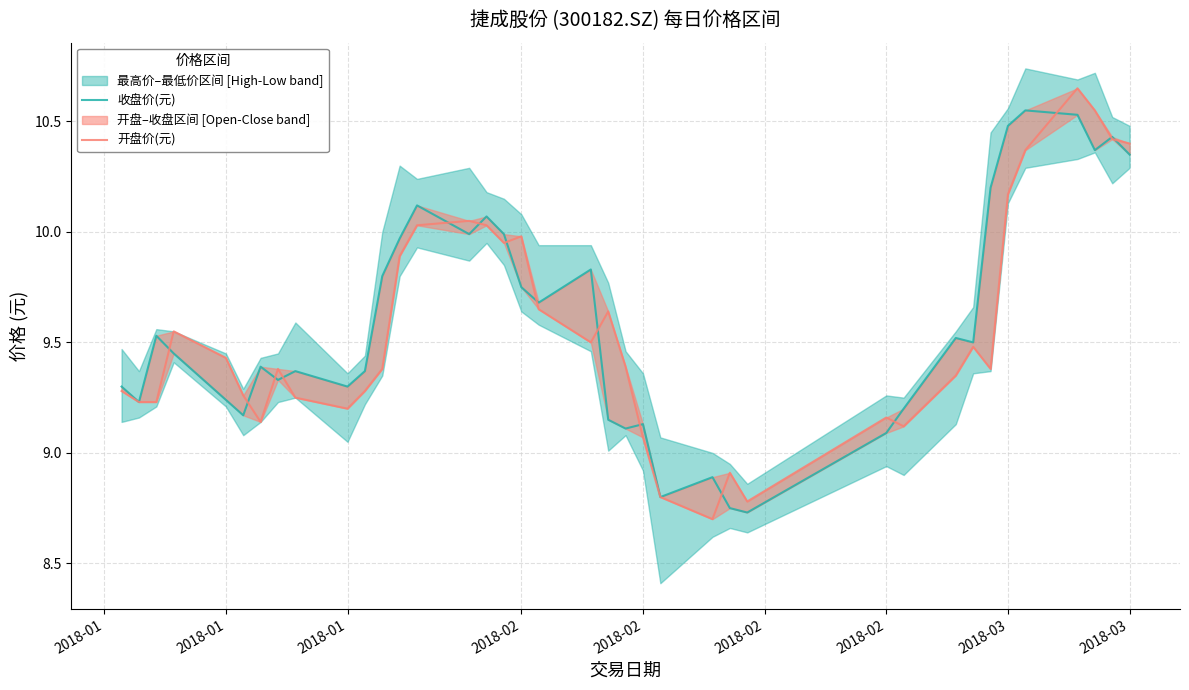

After their last crossing, which series has the higher values: 开盘价(元) or 收盘价(元)?

开盘价(元)